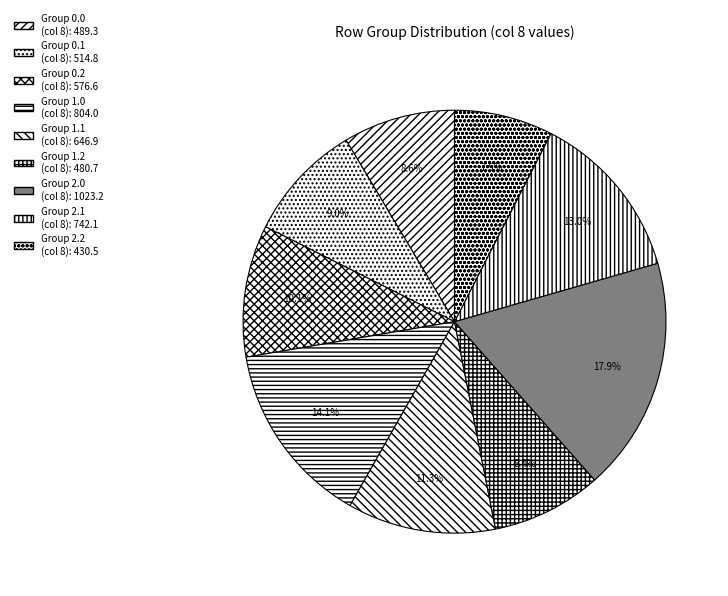

Which slice is the smallest?

2.2